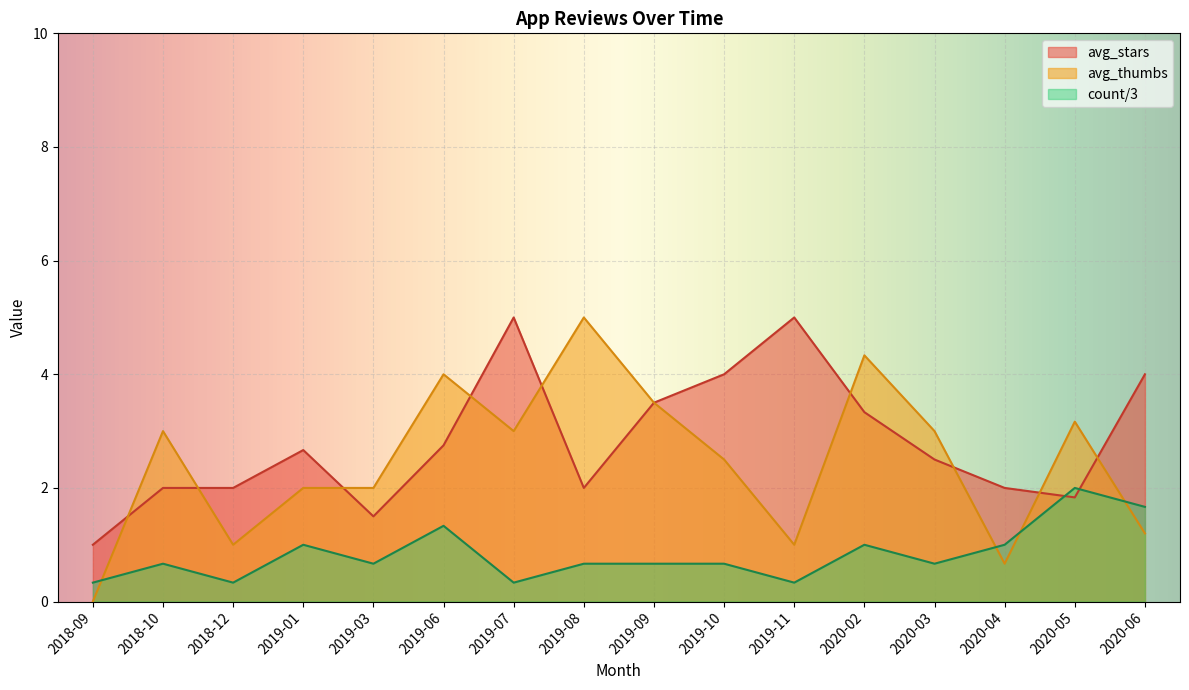

Rank the series at 2019-11 from lowest to highest value.

count/3, avg_thumbs, avg_stars